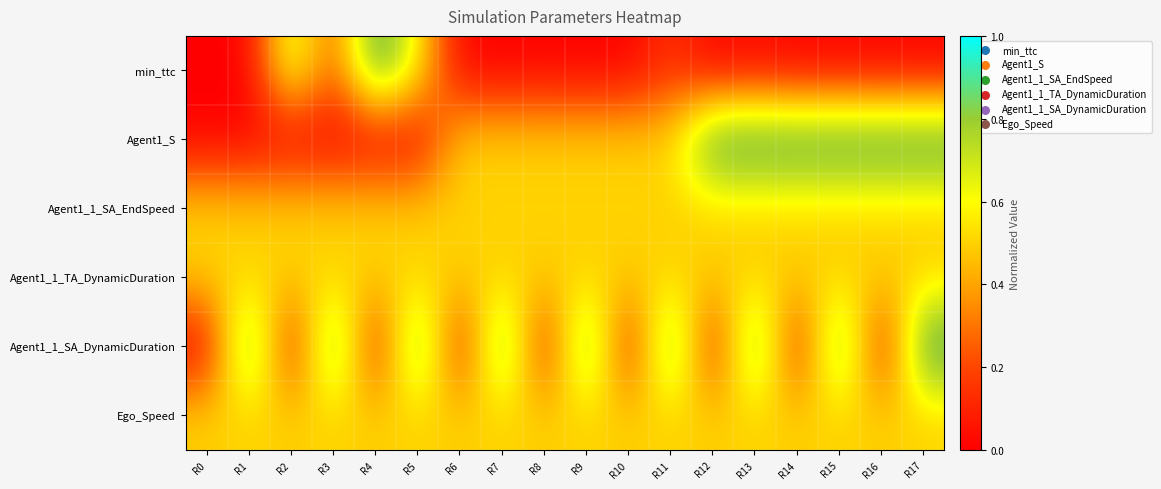

How many series are shown in this chart?

6